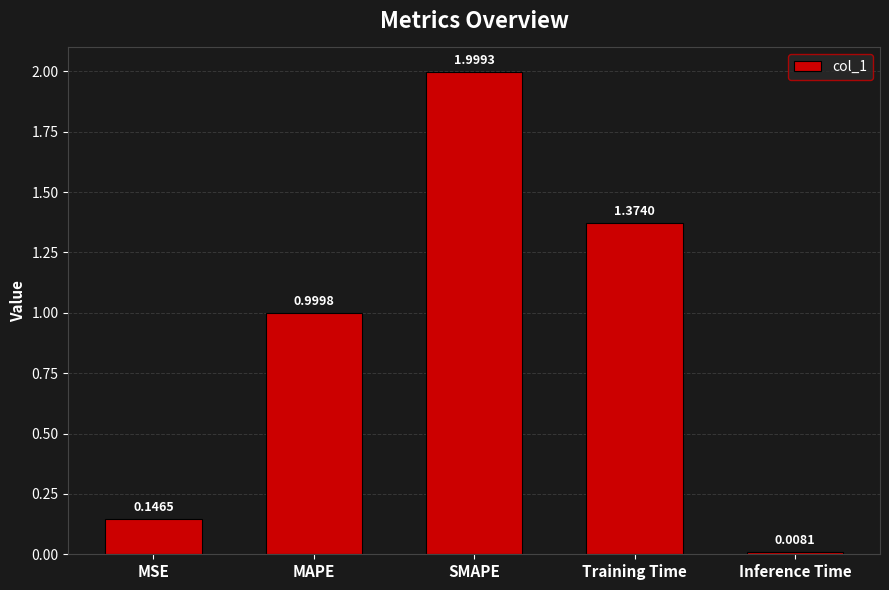

Which has a higher value, Inference Time or MAPE?

MAPE